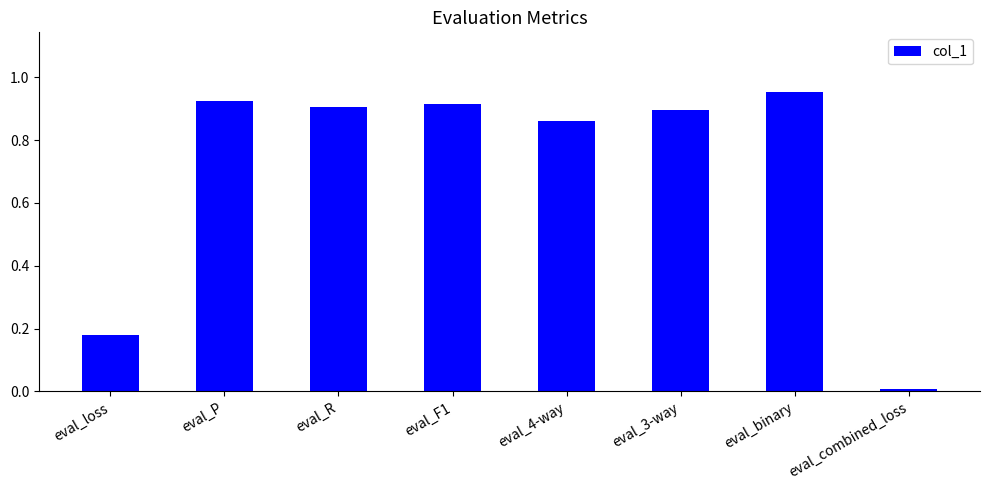

How many series are shown in this chart?

1